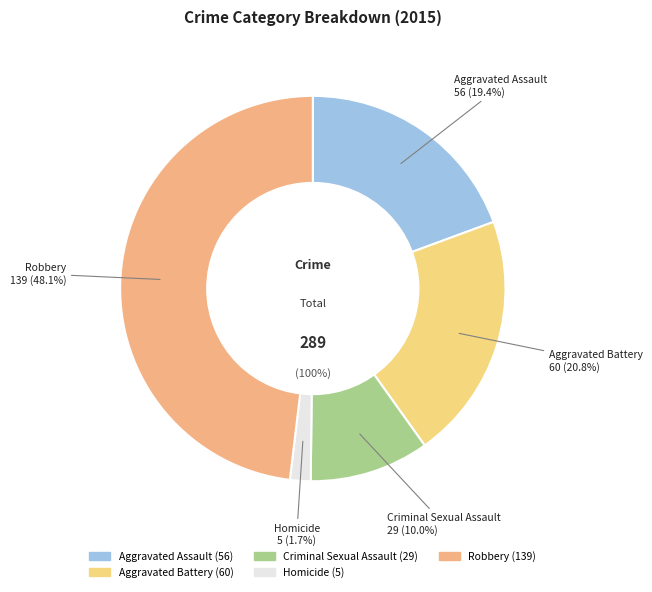

What percentage is the Aggravated Assault slice, to the nearest percent?

19%